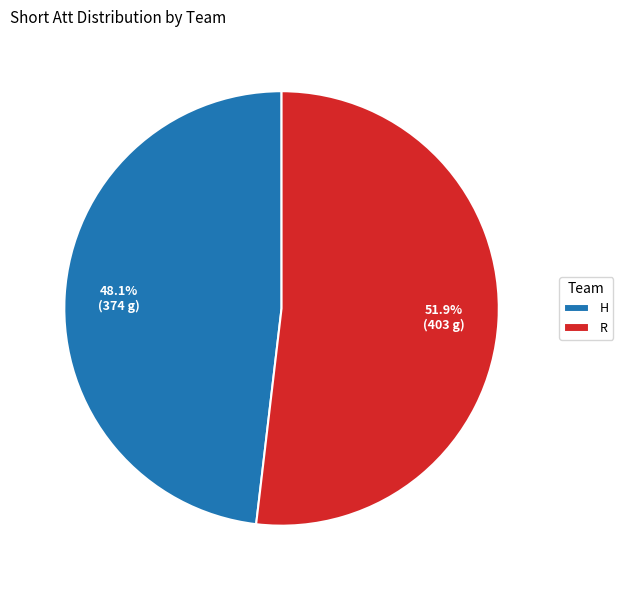

Approximately how many times larger is the value at R compared to H?

1.1